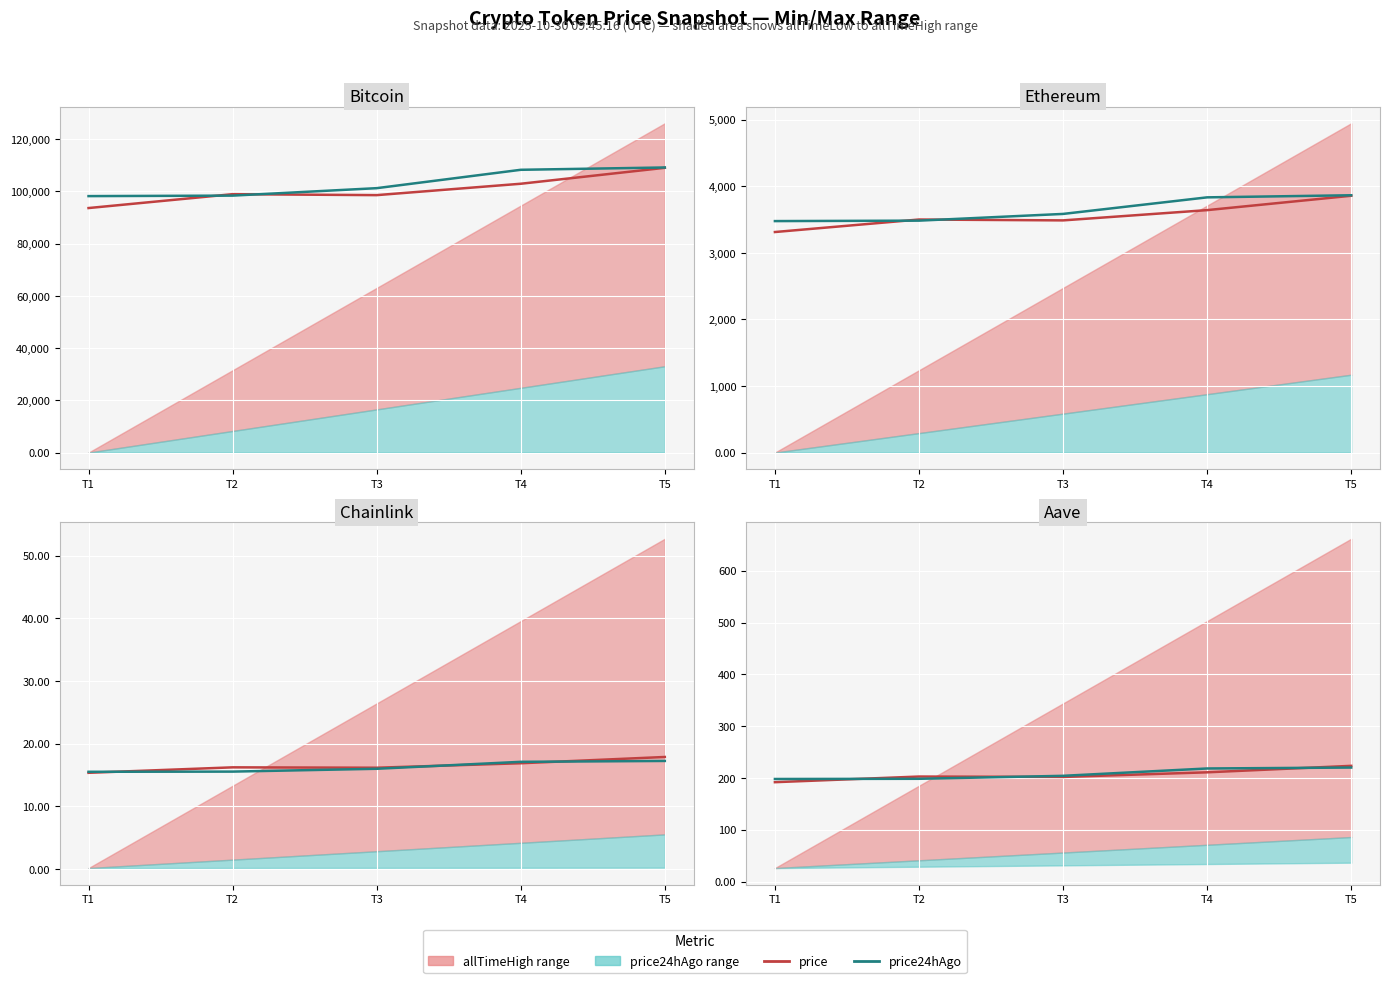

Which series has the largest total across all categories?

price24hAgo